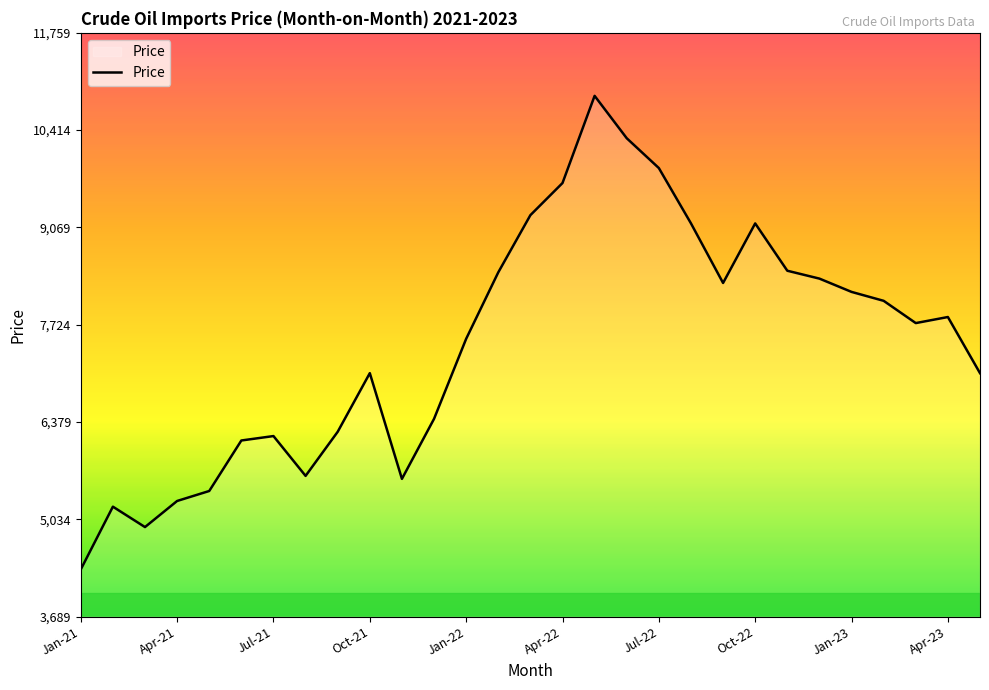

What is the difference between the maximum and minimum values?

6547.2